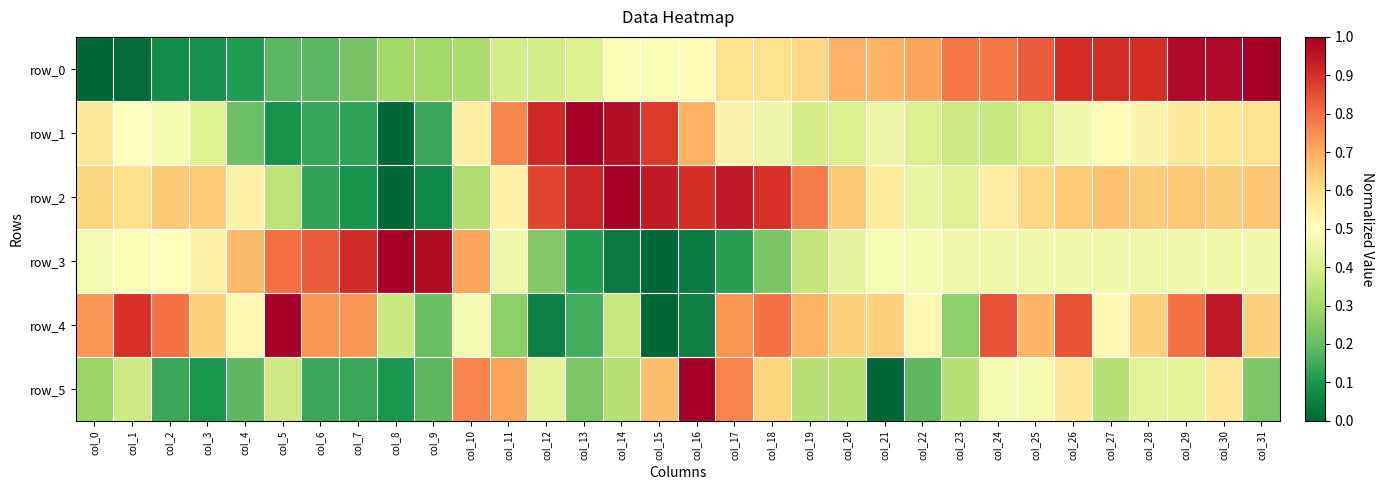

What is the spread (max minus min) of values at col_1?

0.9